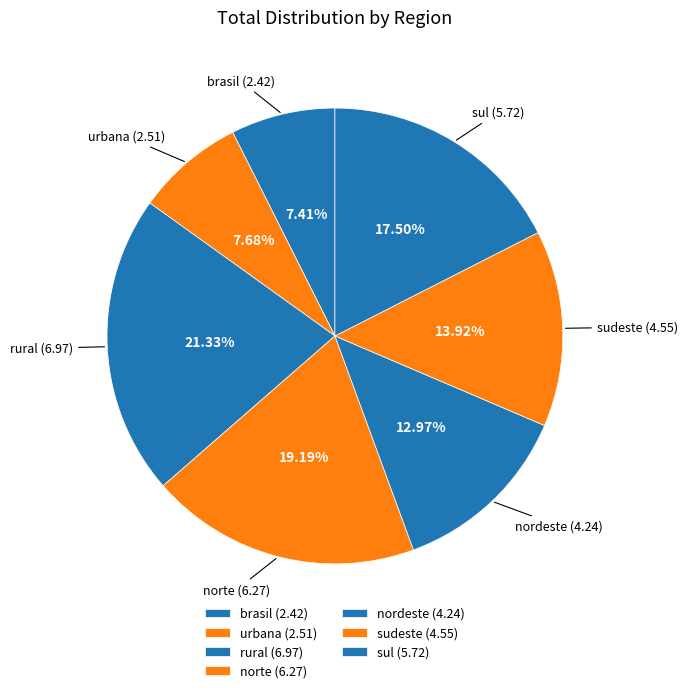

True or false: sudeste accounts for 6% of the total.

False